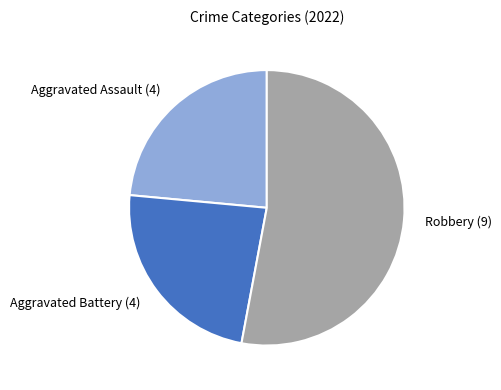

Combined, do Robbery and Aggravated Assault account for over 50%?

Yes